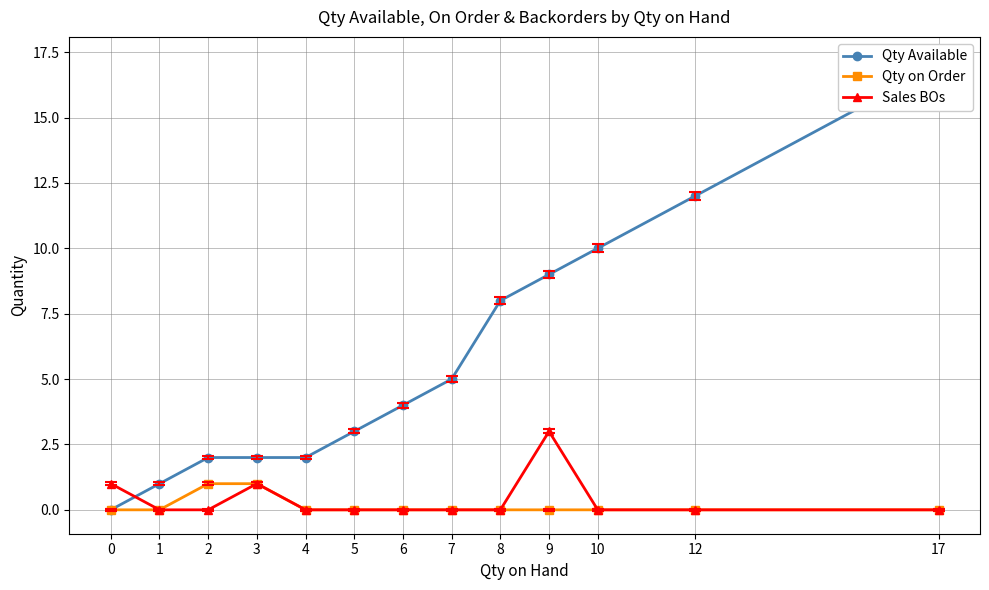

Does the chart have visible grid lines?

Yes